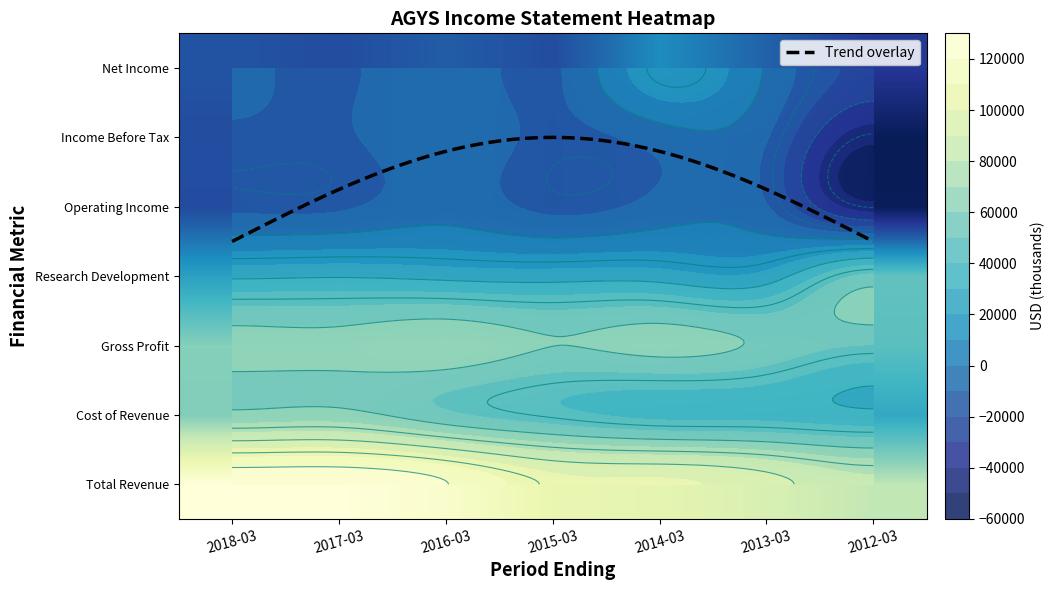

At 2017-03, list the series in order from smallest to largest.

Net Income, Income Before Tax, Operating Income, Research Development, Gross Profit, Cost of Revenue, Total Revenue